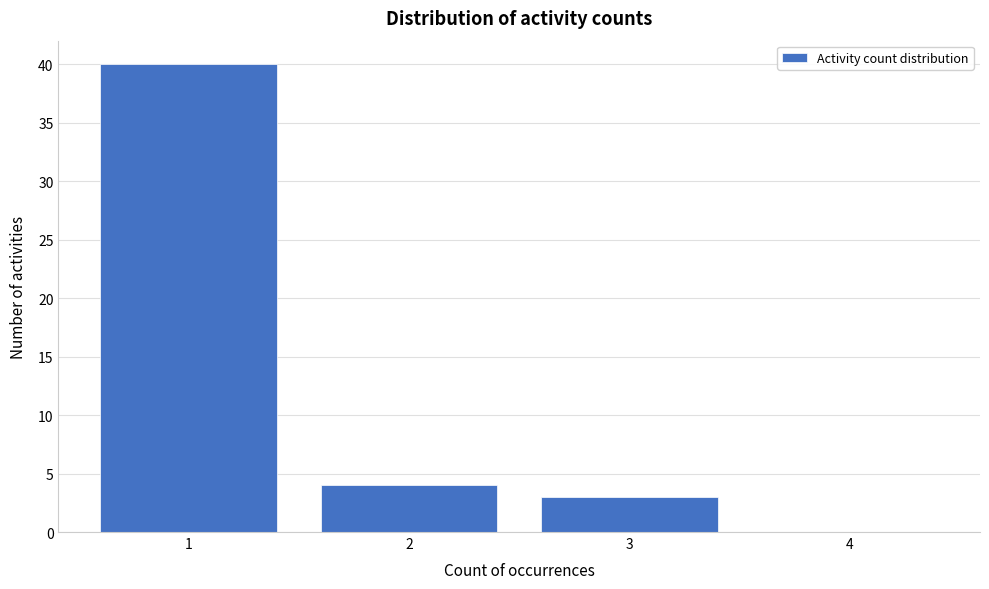

How tall is the bar that spans 1.5 to 2.5 on the x-axis? The values are not printed on the chart, so give them approximately, as read against the axis.

4